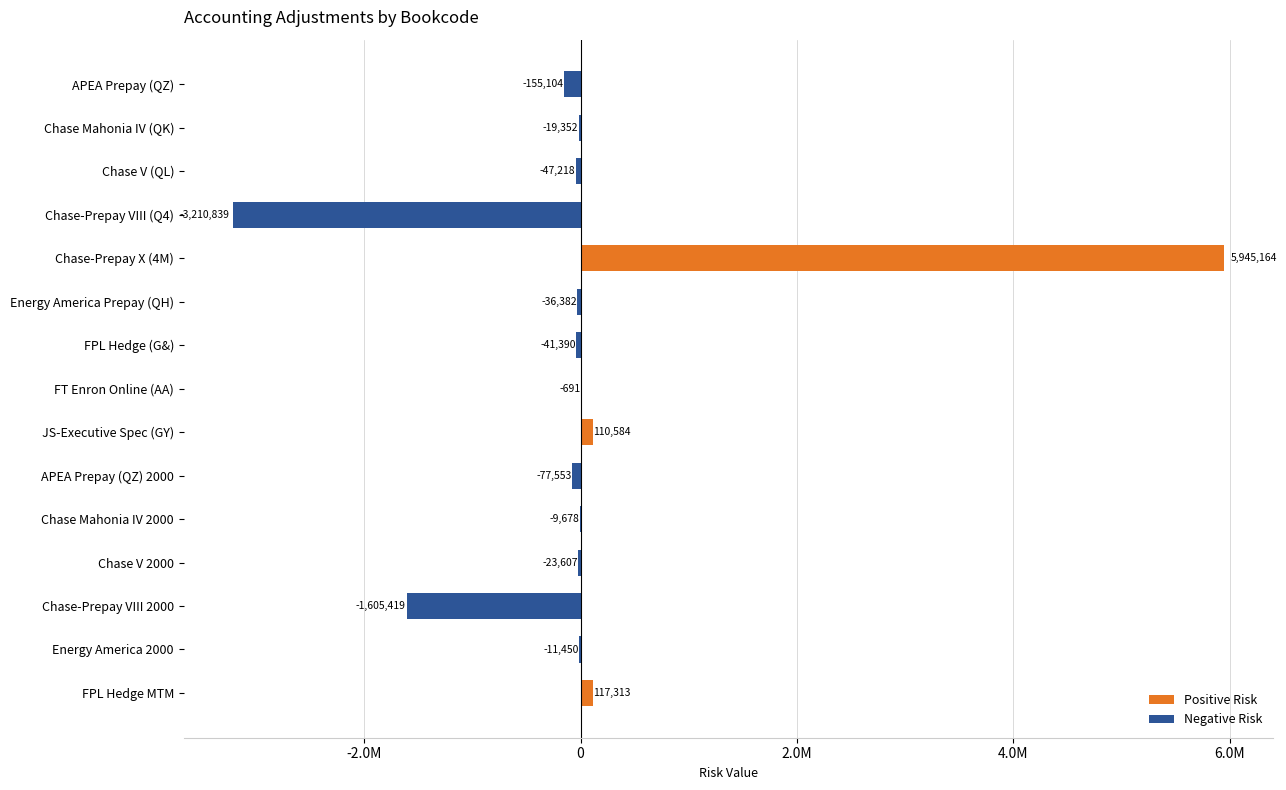

What is the value of the 8th bar from the left?

-691.0